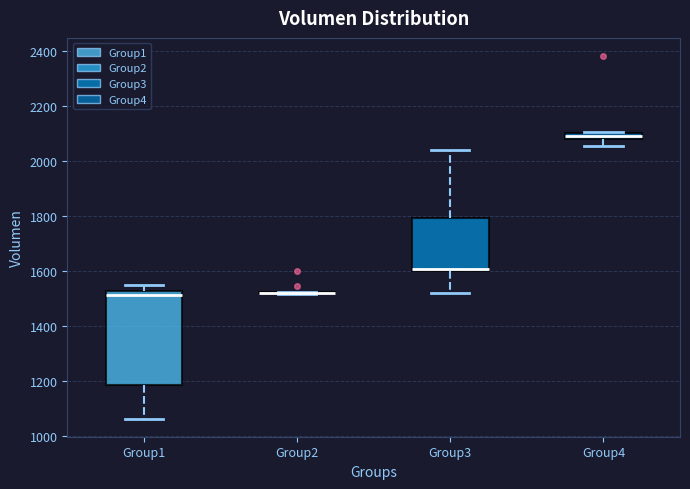

Which box is the tallest, from its lower edge to its upper edge?

Group1